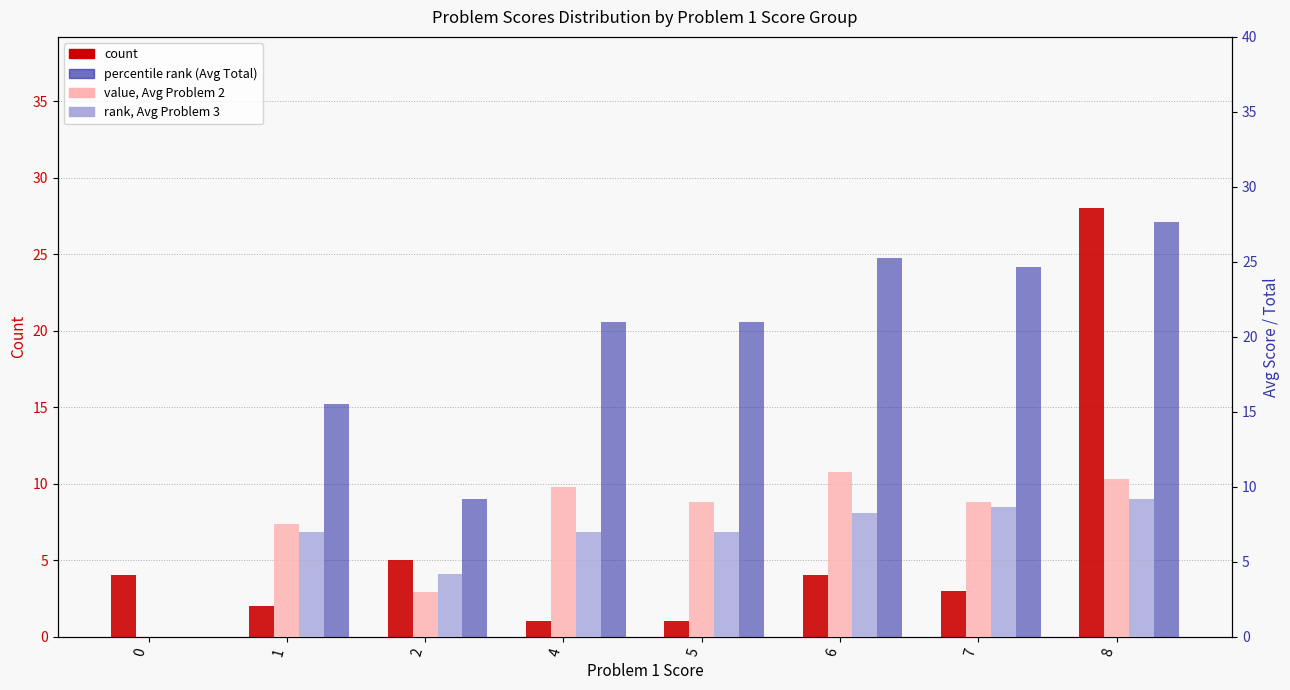

How many data points in Avg Total are above 21?

3